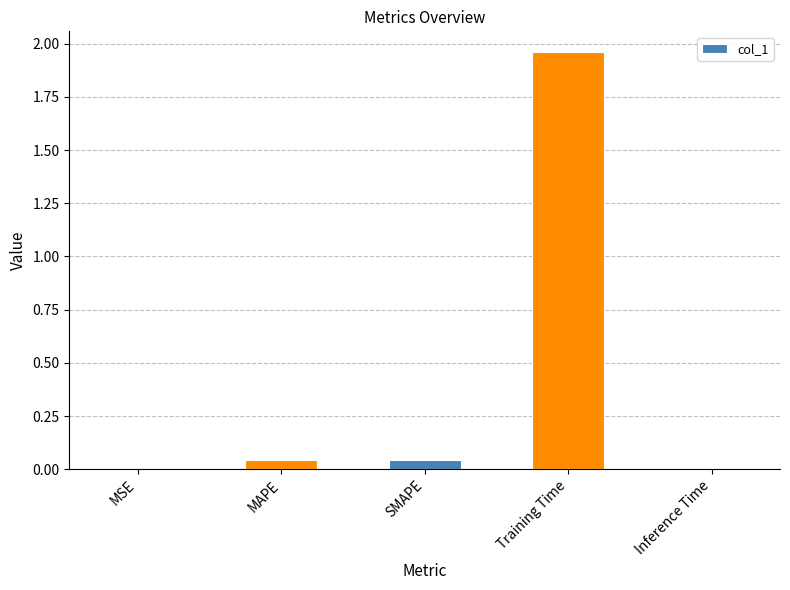

How many series are shown in this chart?

1